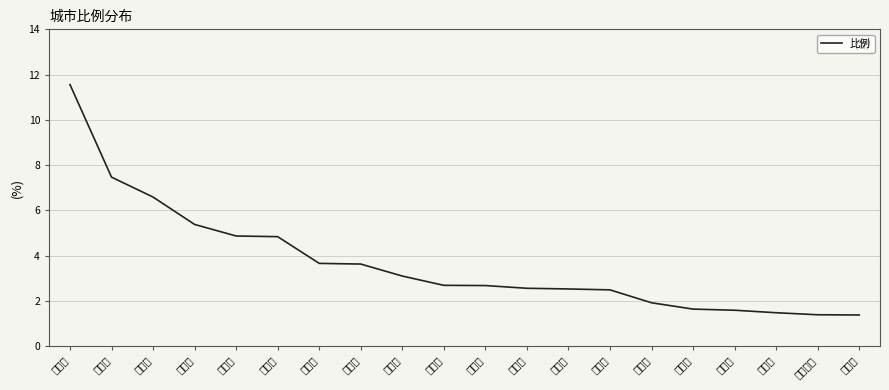

The chart shows a value of 2.5 at 苏州市. True or false?

True